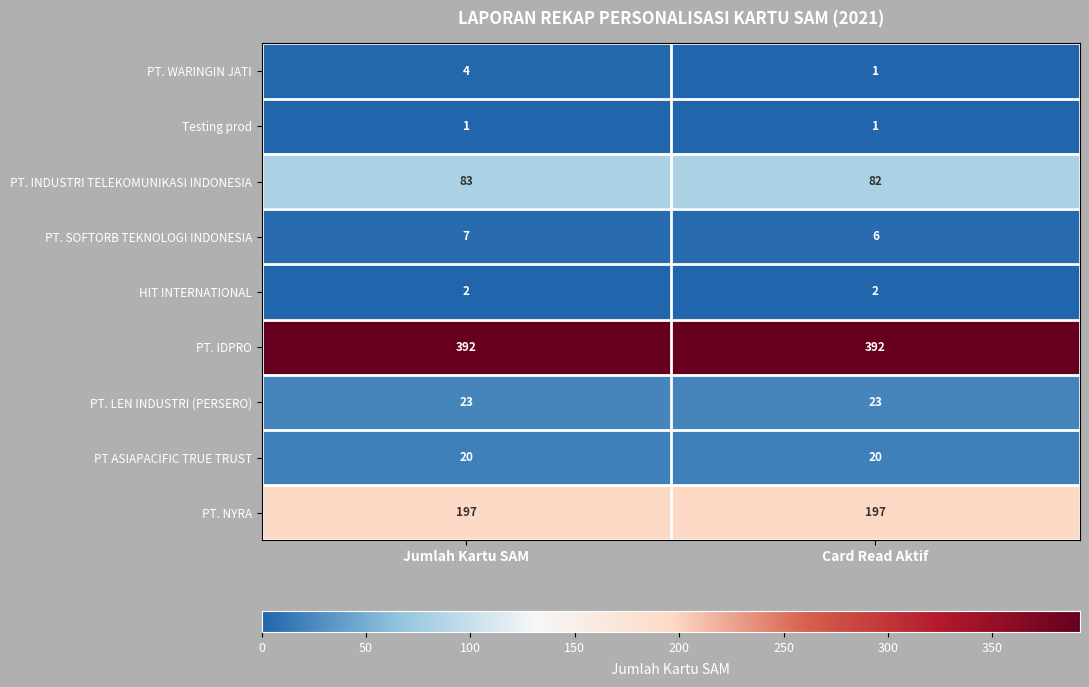

What is the difference between the highest and lowest values at Jumlah Kartu SAM?

391